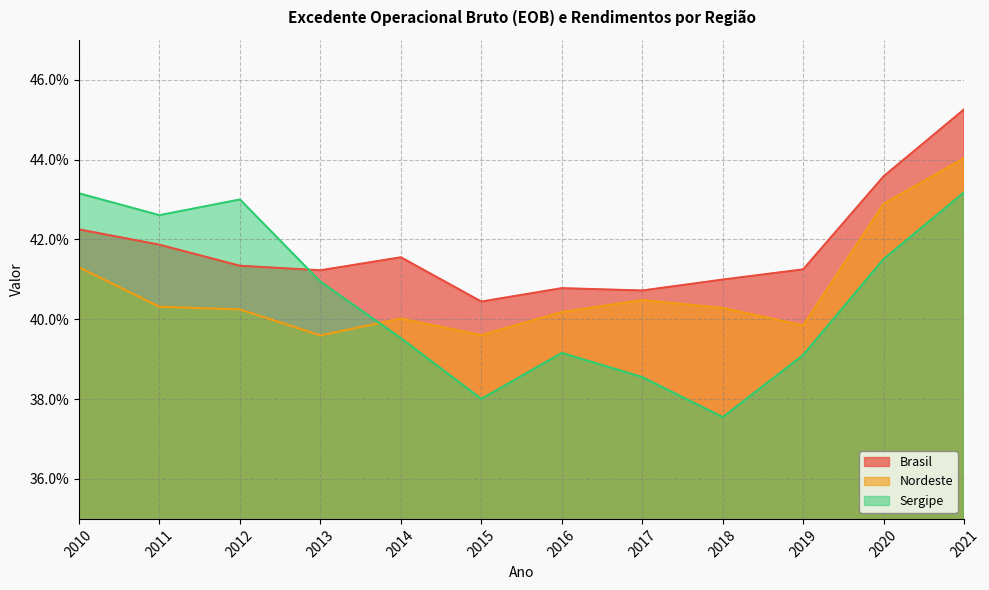

In Nordeste, how many points are higher than both neighbors (excluding endpoints)?

2